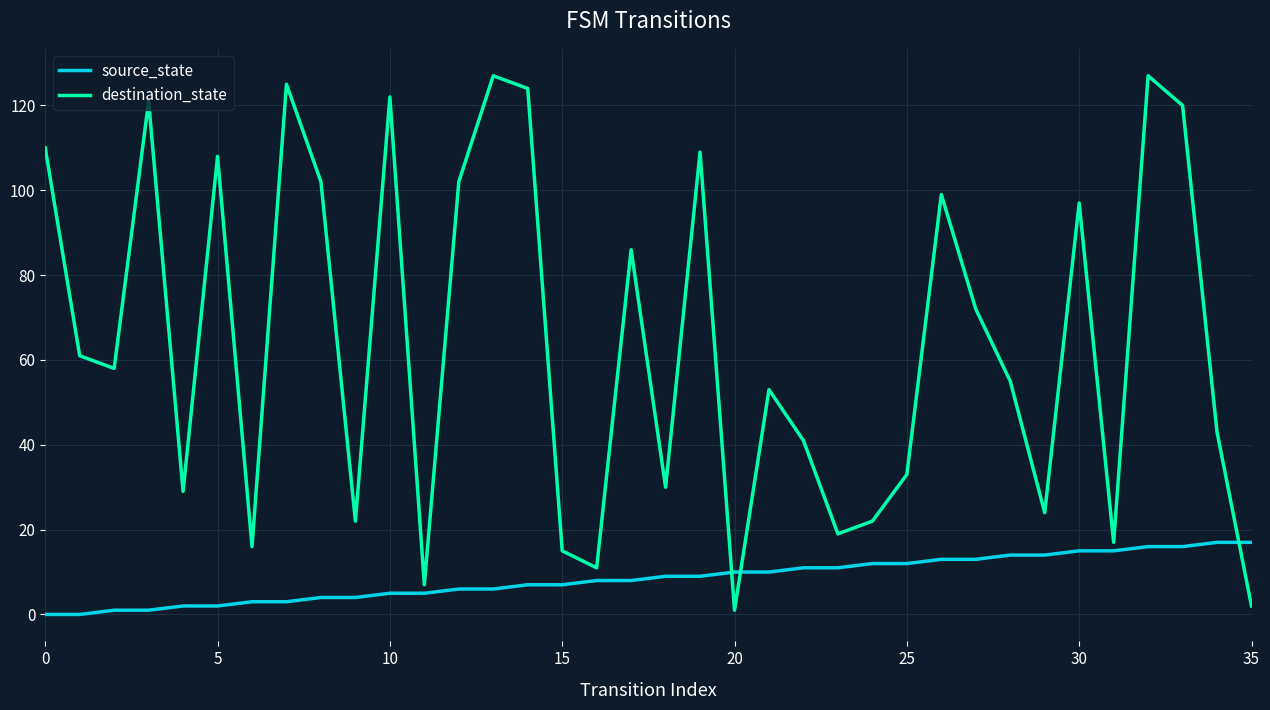

Which series ends up on top after the final intersection of source_state and destination_state?

source_state